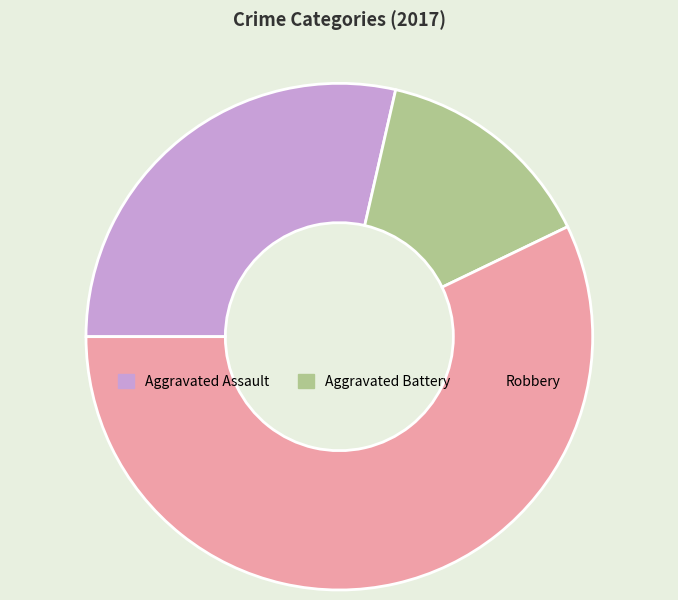

Do Aggravated Battery and Robbery together represent more than half of the pie?

Yes